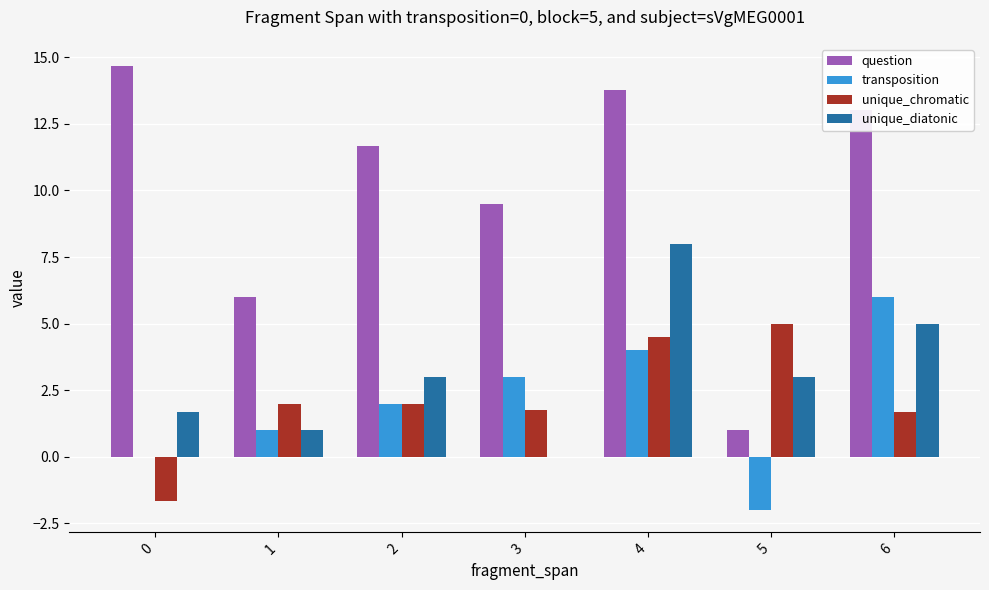

What is the total value across all series at 0?

14.7